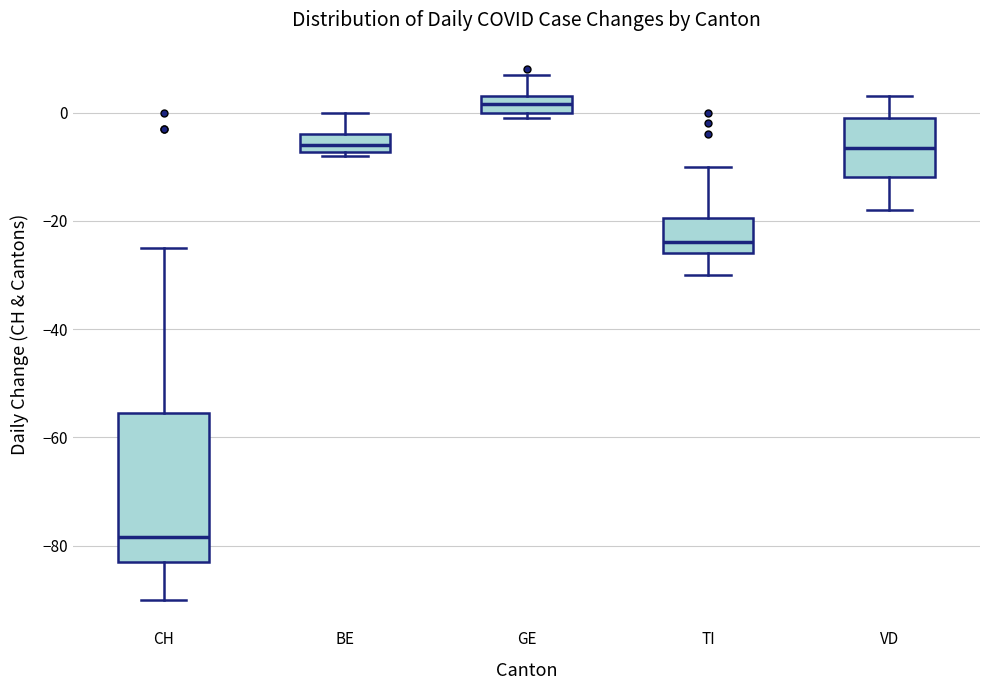

Reading left to right, read every box against the y-axis: the position of its median line, the range the box covers, and the ends of its whiskers. The values are not printed on the chart, so give them approximately, as read against the axis.

CH: median -78, box -82 to -56, whiskers -90 to -24
BE: median -6, box -8 to -4, whiskers -8 (just below the box's lower edge) to 0
GE: median 2, box 0 to 4, whiskers 0 (just below the box's lower edge) to 8
TI: median -24, box -26 to -20, whiskers -30 to -10
VD: median -6, box -12 to 0, whiskers -18 to 4